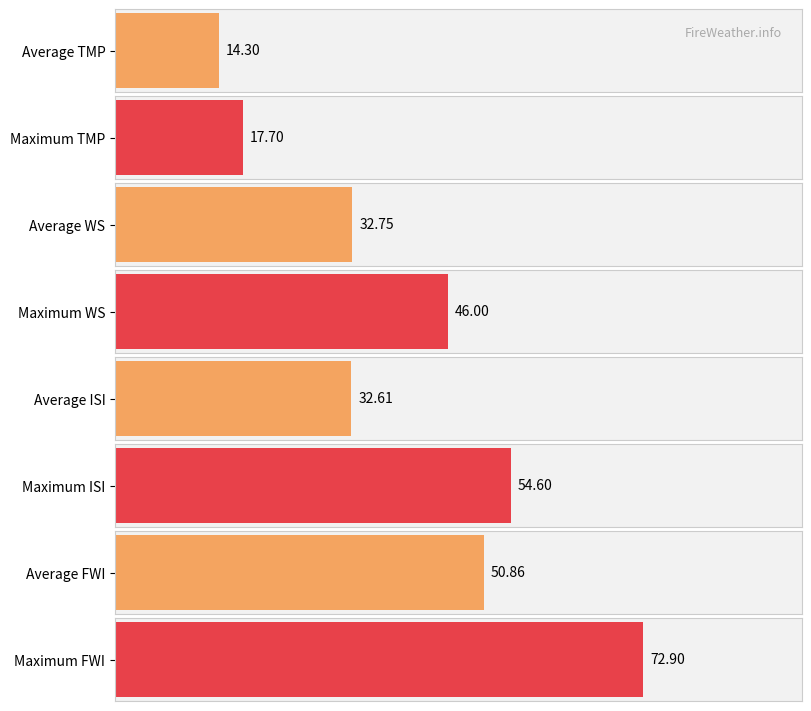

Which series changed the most between 20 and 20?

FWI